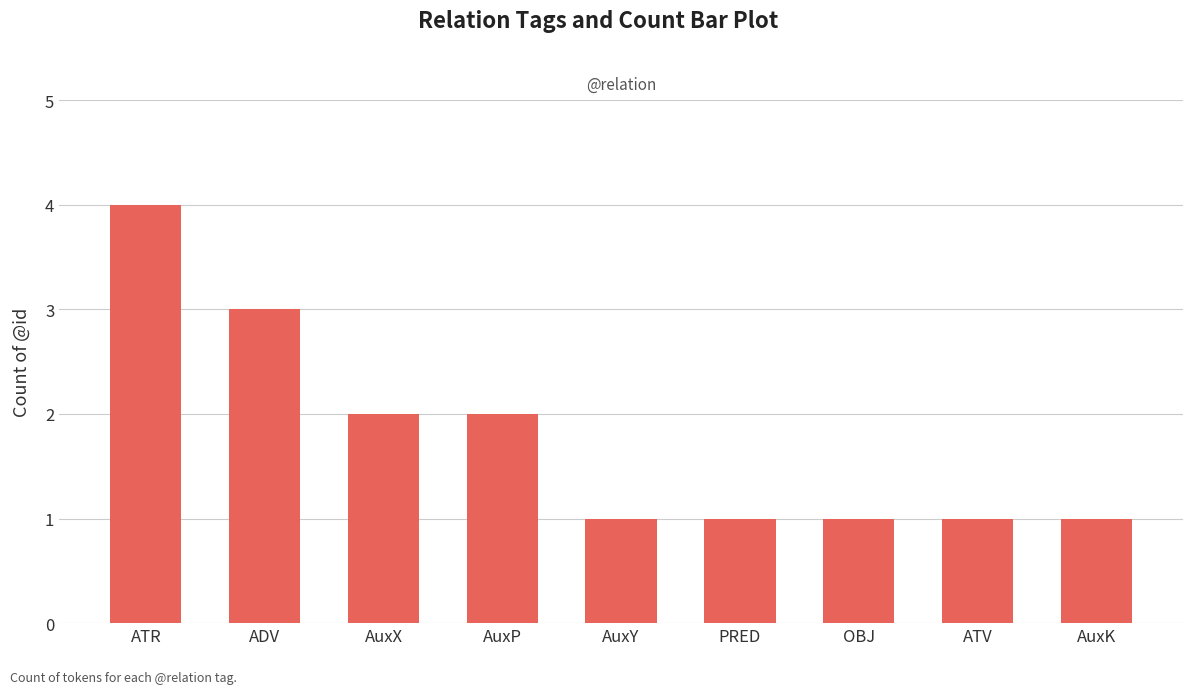

Which has a higher value, ADV or OBJ?

ADV